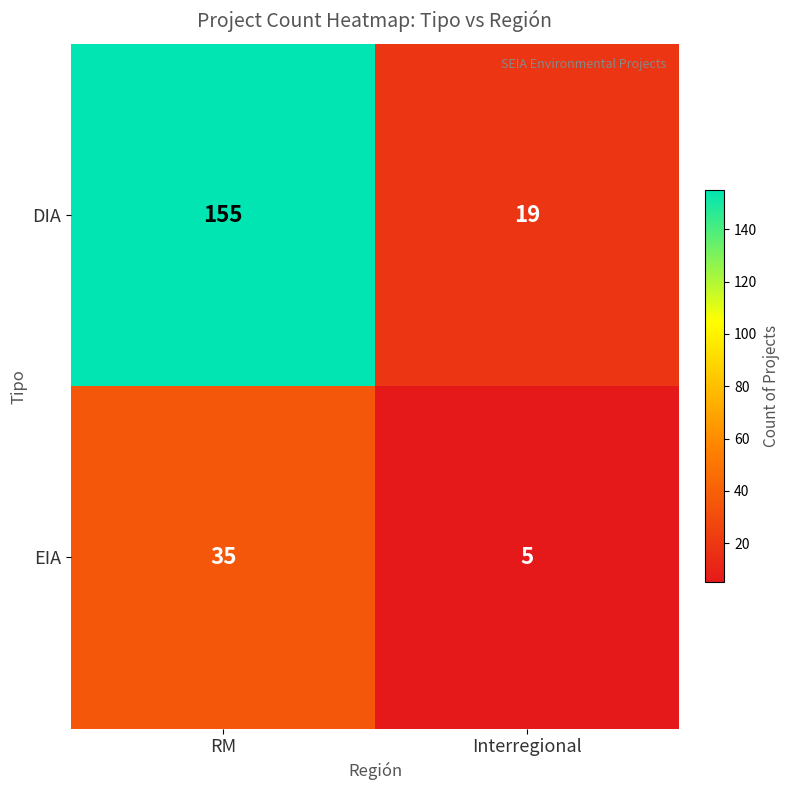

Is the value of DIA at Interregional greater than the value of EIA at Interregional?

Yes